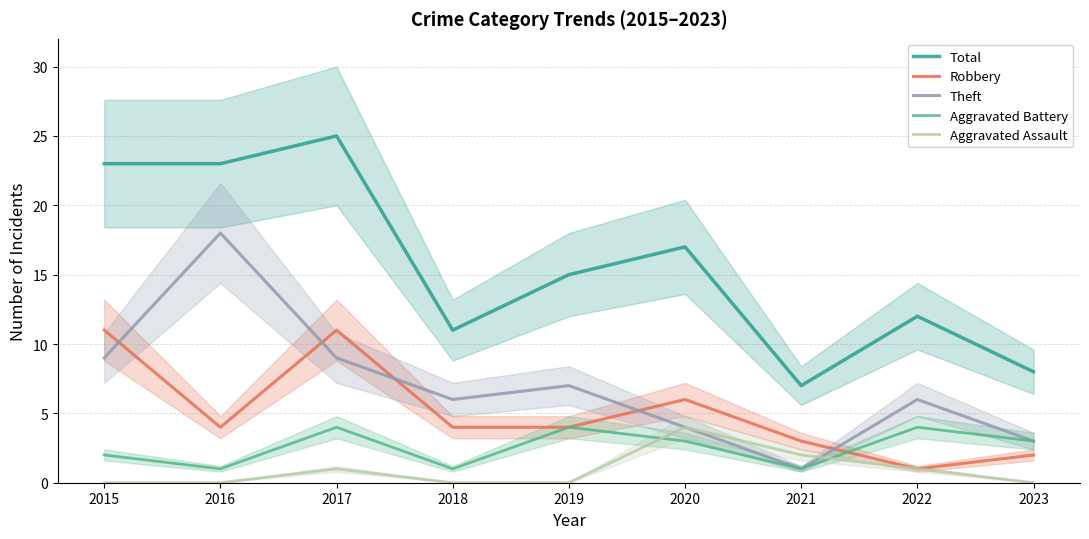

Reading left to right, what are all the values shown in this chart?

Total: 2015=23	2016=23	2017=25	2018=11	2019=15	2020=17	2021=7	2022=12	2023=8
Robbery: 2015=11	2016=4	2017=11	2018=4	2019=4	2020=6	2021=3	2022=1	2023=2
Theft: 2015=9	2016=18	2017=9	2018=6	2019=7	2020=4	2021=1	2022=6	2023=3
Aggravated Battery: 2015=2	2016=1	2017=4	2018=1	2019=4	2020=3	2021=1	2022=4	2023=3
Aggravated Assault: 2015=0	2016=0	2017=1	2018=0	2019=0	2020=4	2021=2	2022=1	2023=0